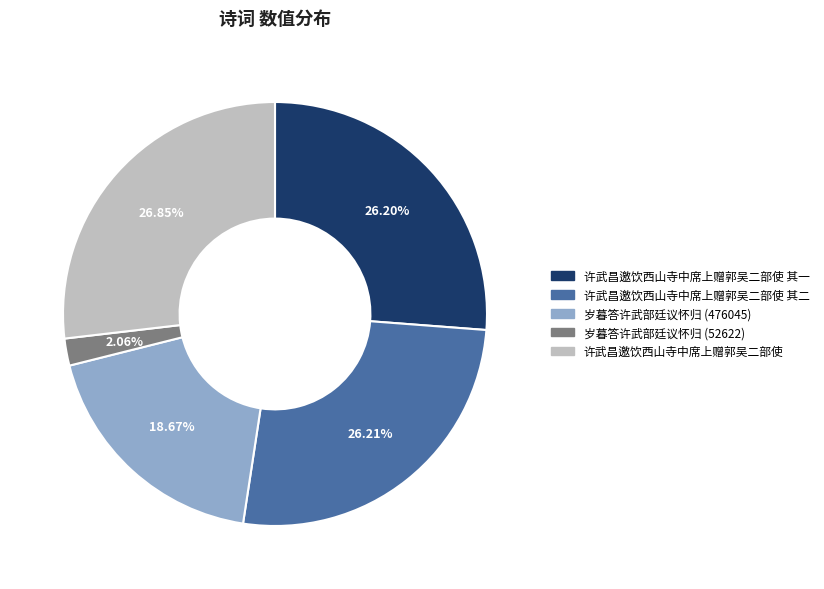

What percentage do 岁暮答许武部廷议怀归 (52622) and 岁暮答许武部廷议怀归 (476045) together represent?

20.7%